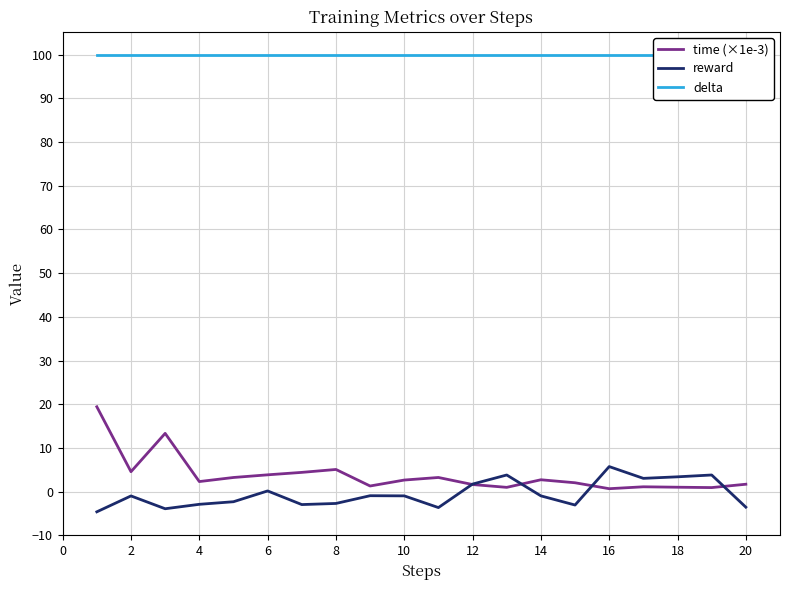

The value of reward at 16 is 5.7. True or false?

True